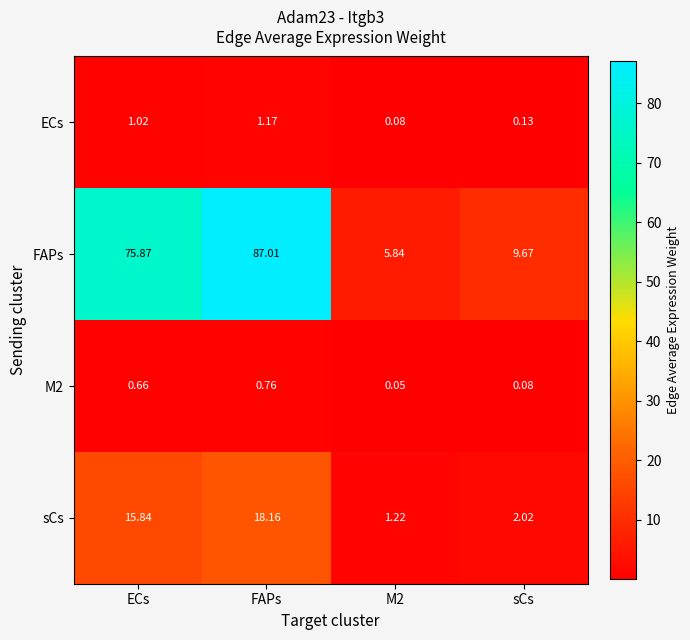

Which category has the highest value in the M2 series?

FAPs